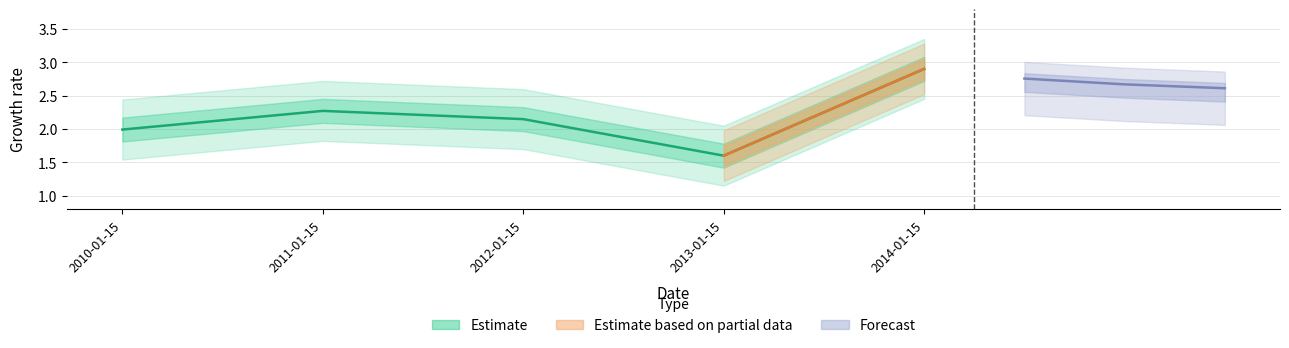

Which has a higher value, 2011-01-15 or 2013-01-15?

2011-01-15